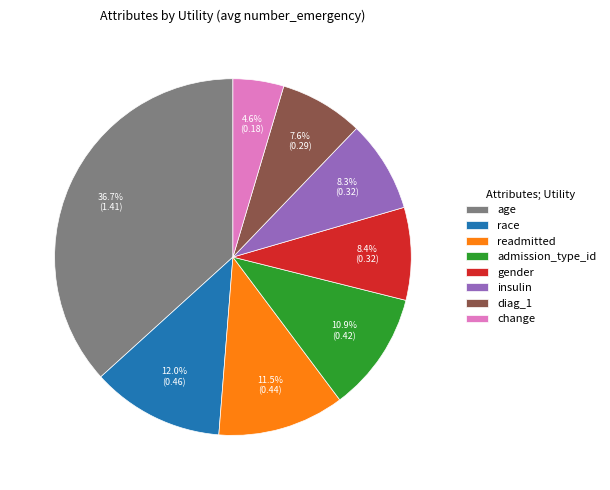

To the nearest percent, what is the average slice percentage?

12%